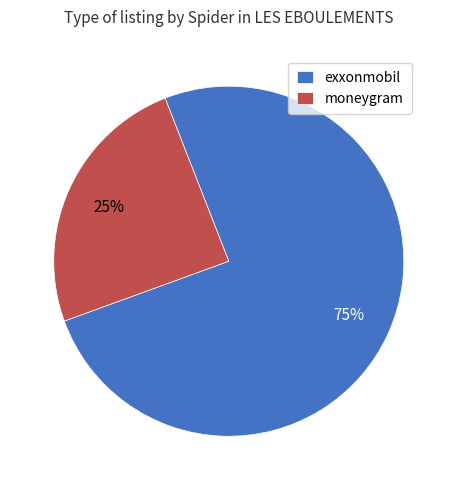

Combined, do exxonmobil and moneygram account for over 50%?

Yes